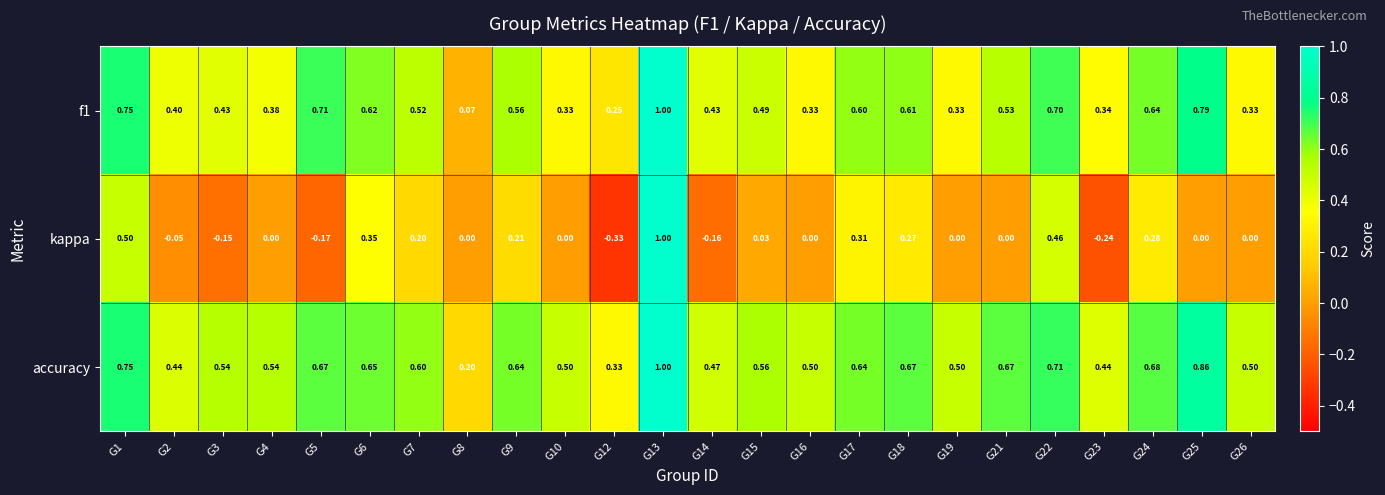

Is the value of accuracy at G23 greater than the value of f1 at G21?

No